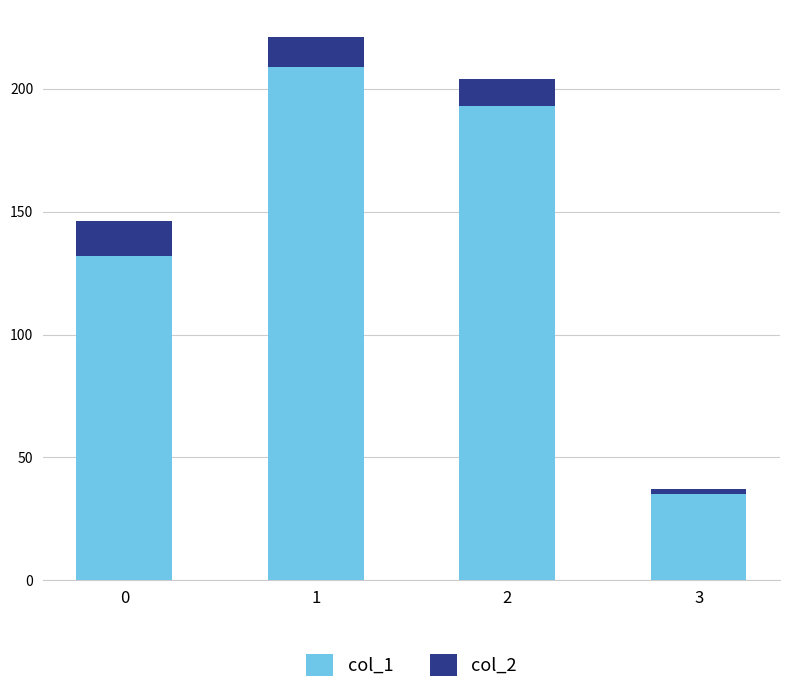

The value of col_1 at 1 is 209. True or false?

True